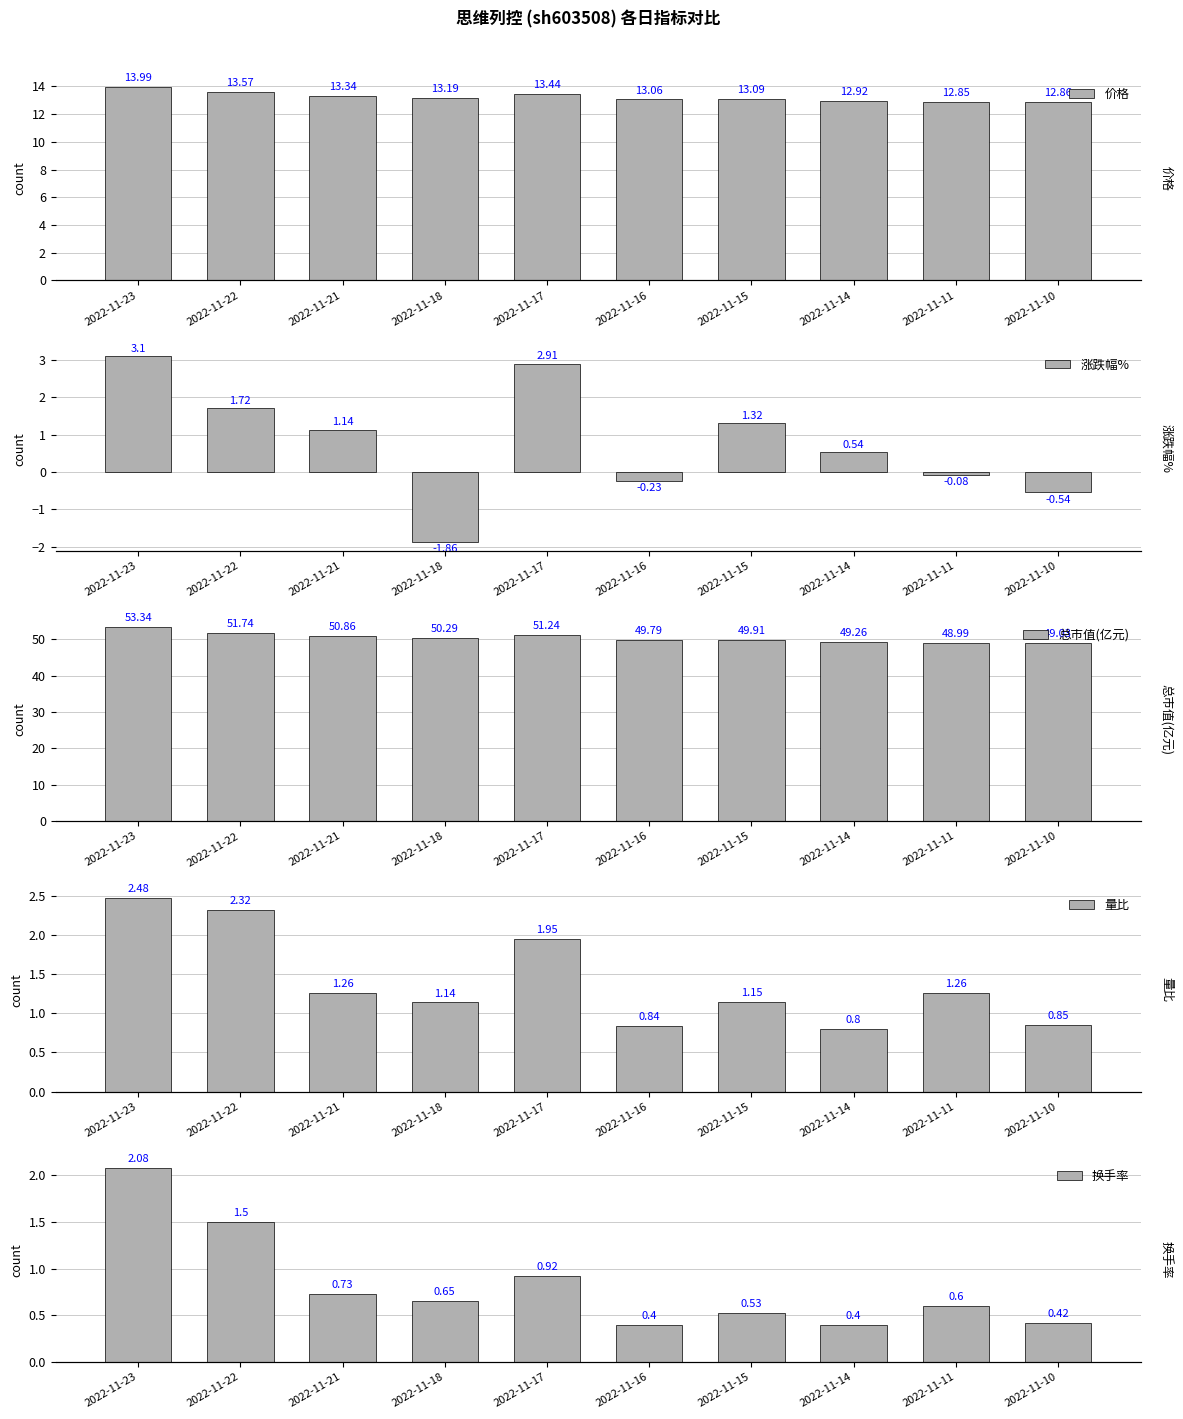

What is the value of the 量比 bar at the 5th from the left?

1.9